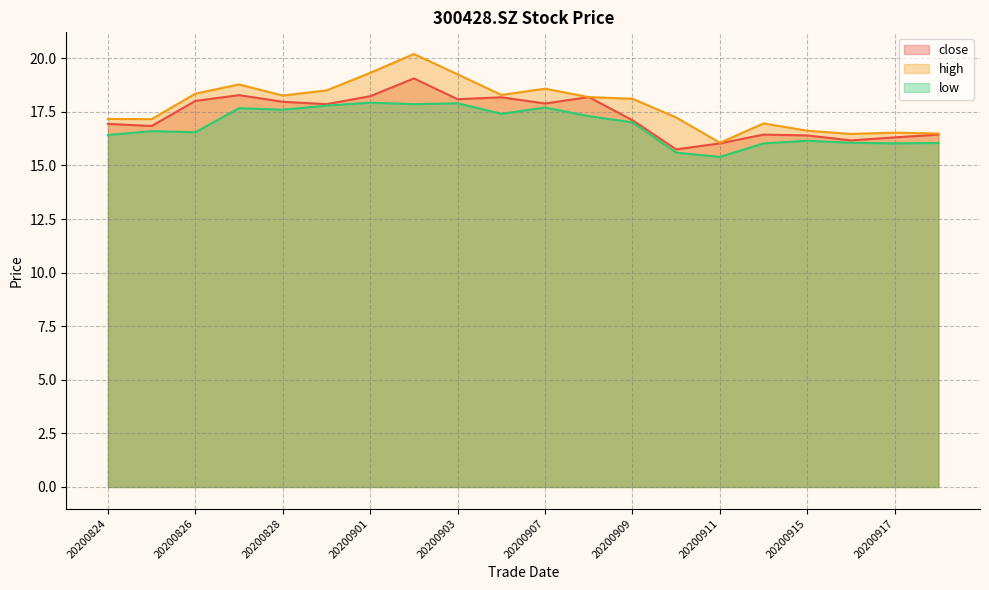

Where is high nearest to the value 18?

20200909